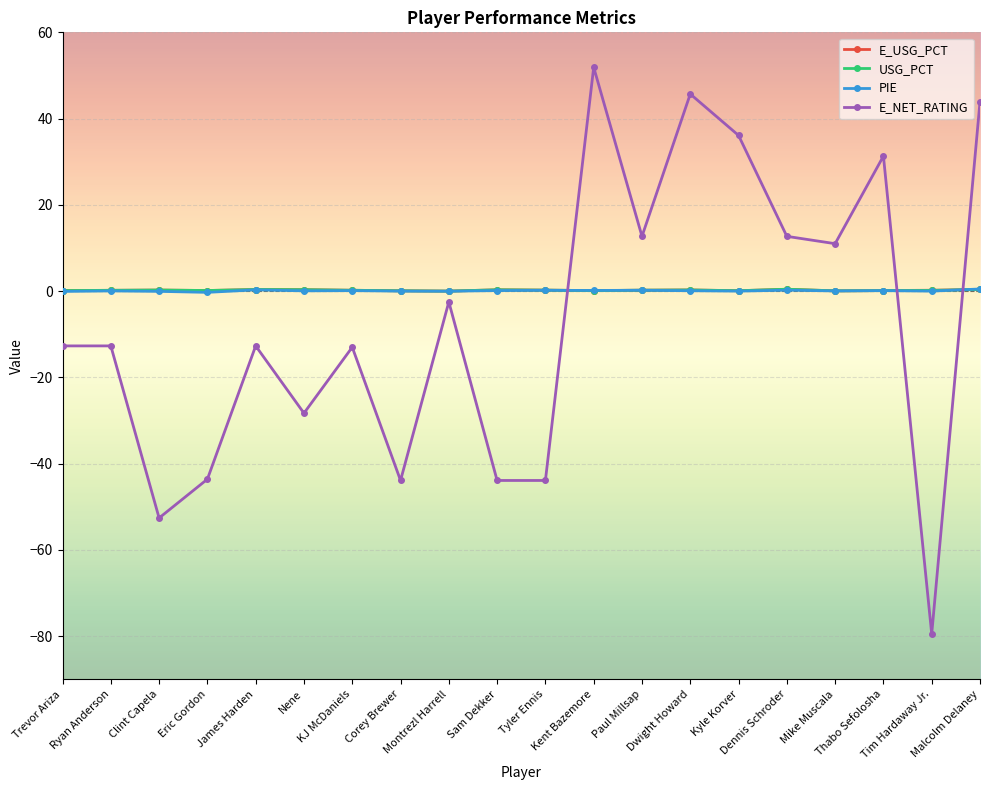

Which series has the widest spread of values?

E_NET_RATING